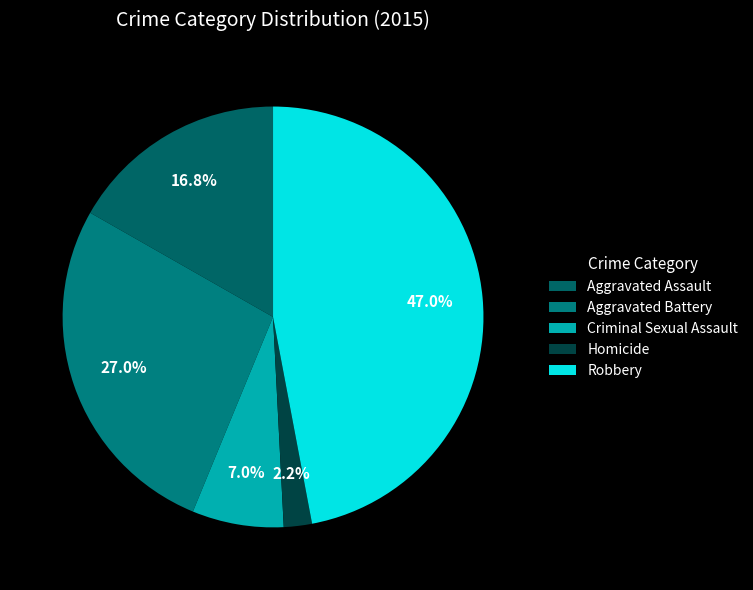

Is there any slice that represents more than half of the pie?

No